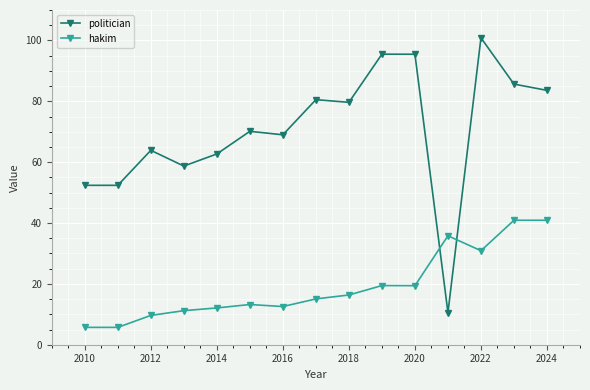

What is the minimum value for politician?

10.6